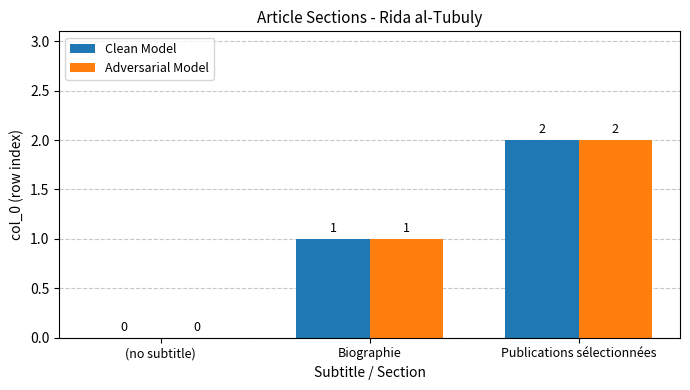

What is the sum of the Adversarial Model values at Biographie and Publications sélectionnées?

3